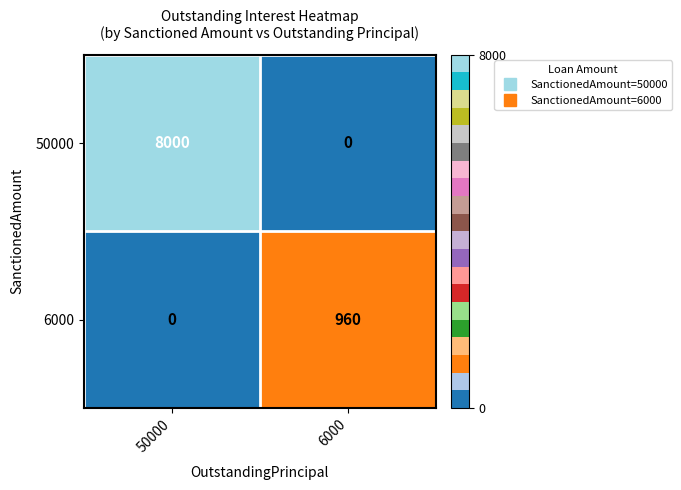

Reading right to left, transcribe all the data shown in this chart.

50000: 6000=0	50000=8000
6000: 6000=960	50000=0